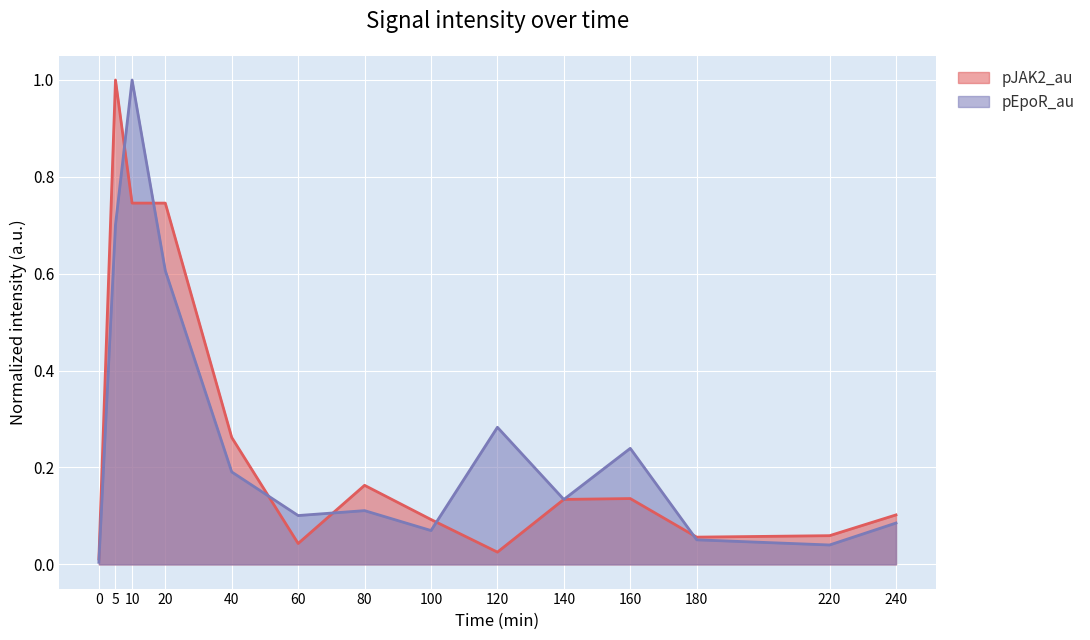

Reading left to right, transcribe all the data shown in this chart.

pEpoR_au: 0.0	0.7	1.0	0.6	0.2	0.1	0.1	0.1	0.3	0.1	0.2	0.1	0.0	0.1
pJAK2_au: 0.0	1.0	0.7	0.7	0.3	0.0	0.2	0.1	0.0	0.1	0.1	0.1	0.1	0.1